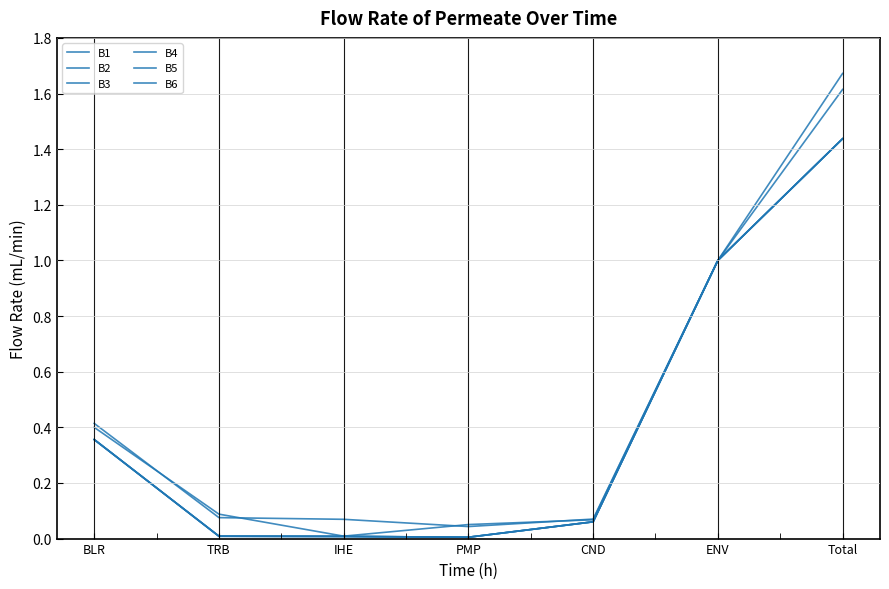

Between CND and Total, which is larger?

Total